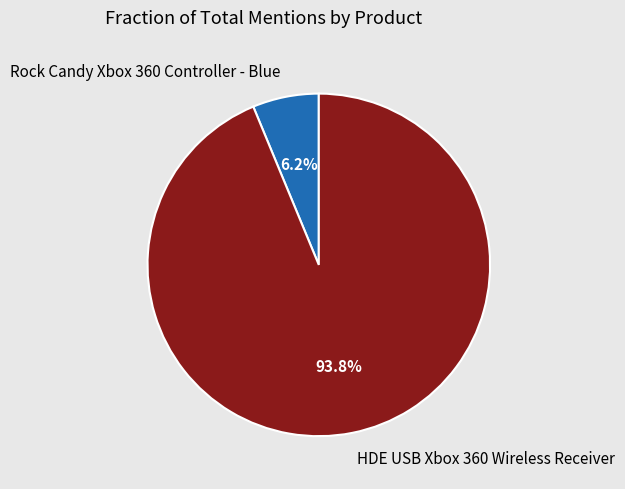

To the nearest percent, what portion does Rock Candy Xbox 360 Controller - Blue represent?

6%